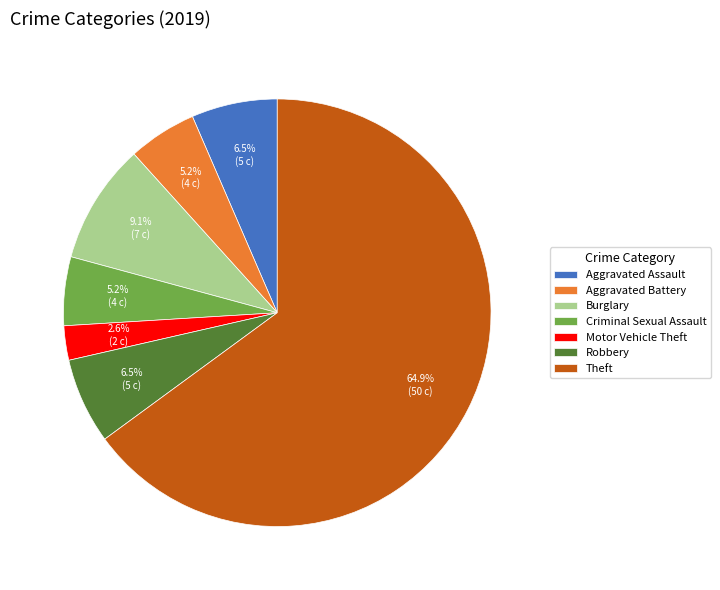

Approximately how many times larger is the value at Aggravated Battery compared to Motor Vehicle Theft?

2.0